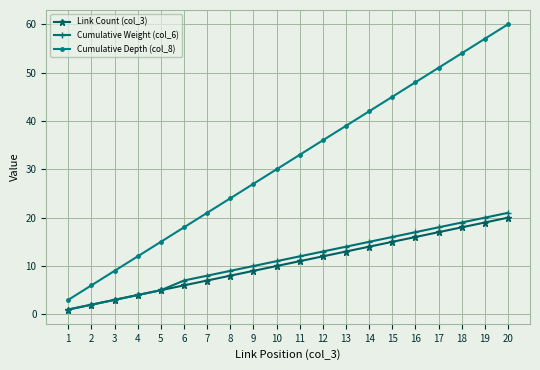

True or false: Link Count (col_3) and Cumulative Depth (col_8) intersect in this chart.

False